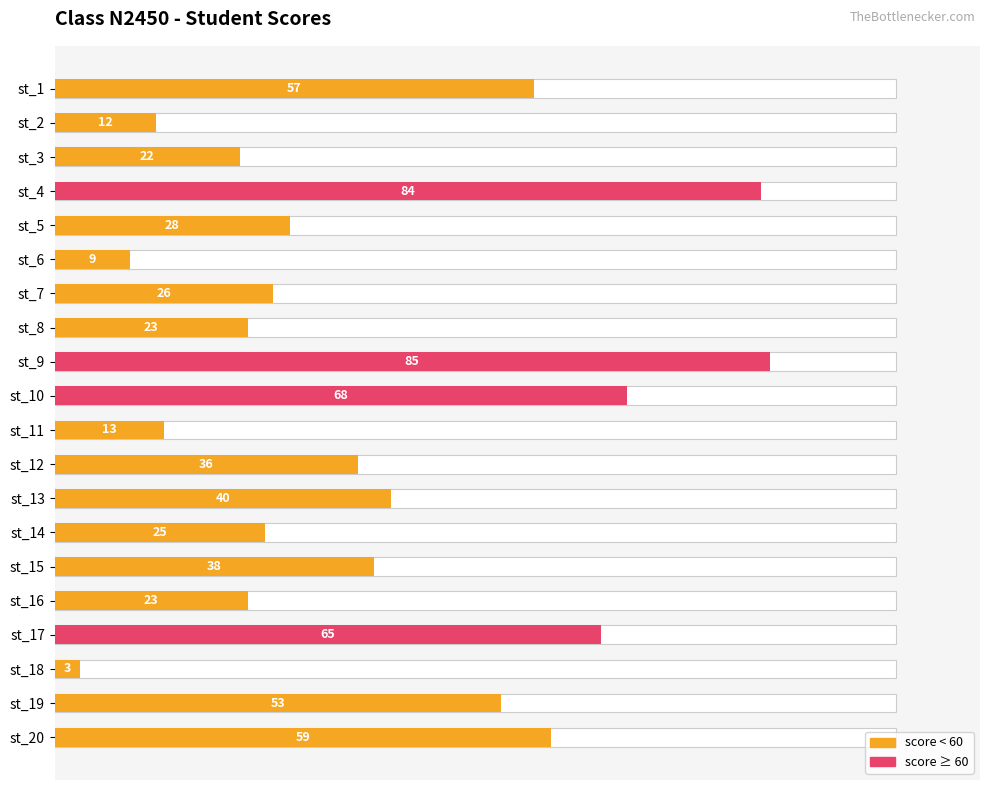

What position from the right is 19?

1